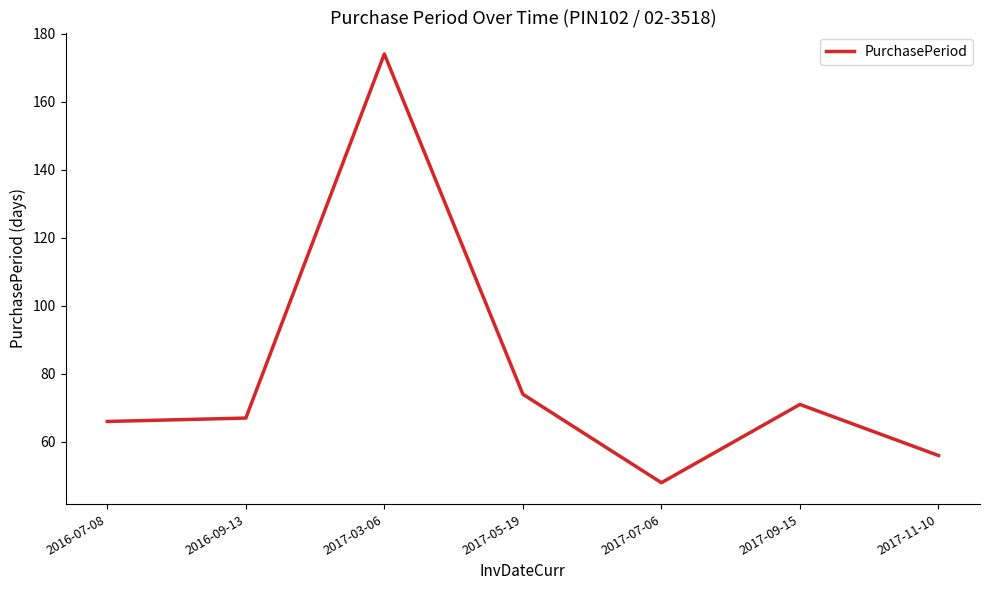

Approximately how many times larger is the value at 2016-07-08 compared to 2017-09-15?

0.9